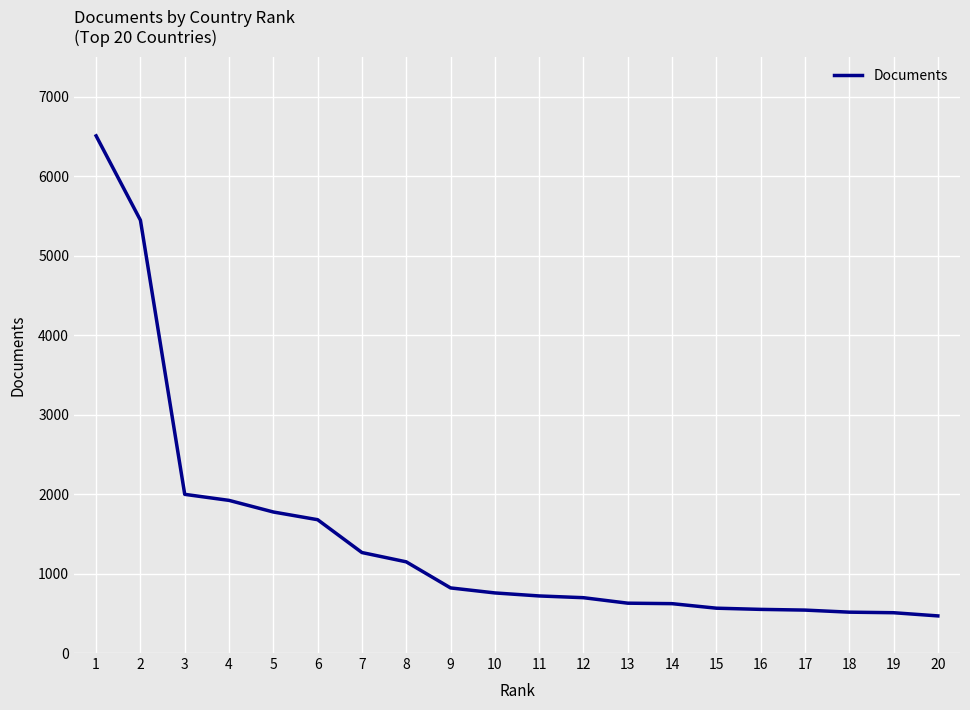

Approximately how many times larger is the value at 8 compared to 5?

0.6